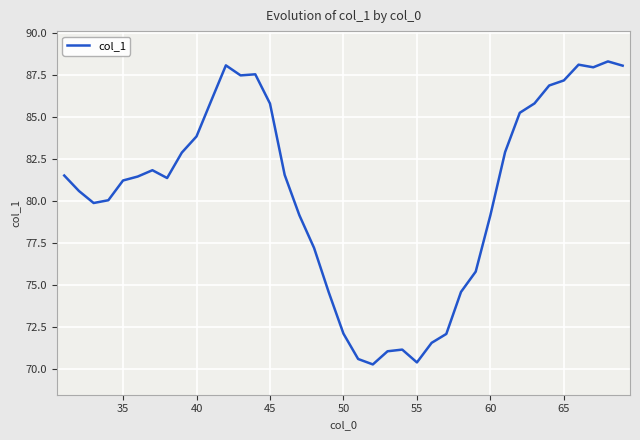

What is the maximum value shown in the chart?

88.3